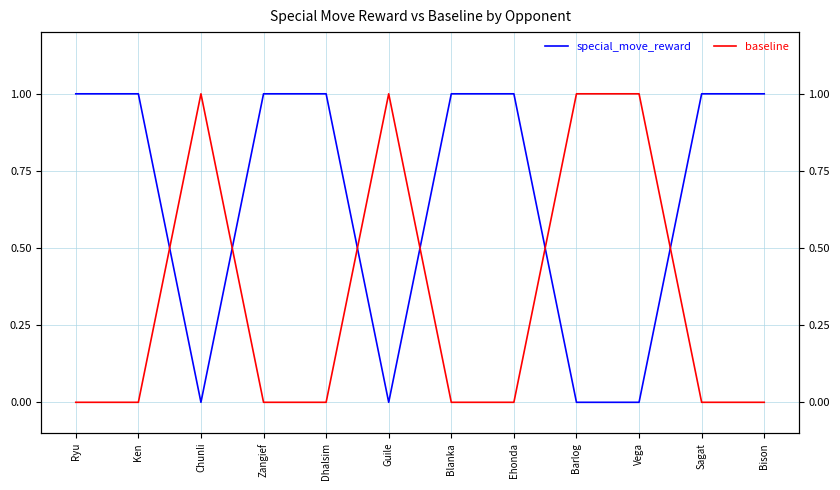

Between Dhalsim and Sagat, which series saw the biggest shift?

special_move_reward